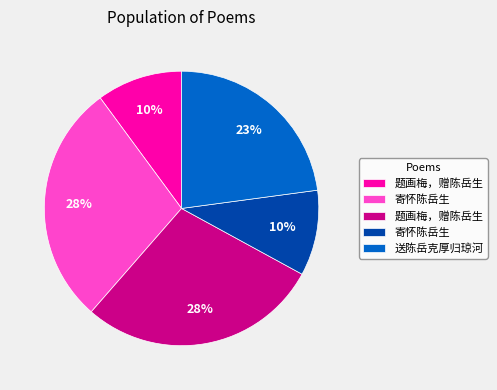

To the nearest percent, what is the average slice percentage?

20%